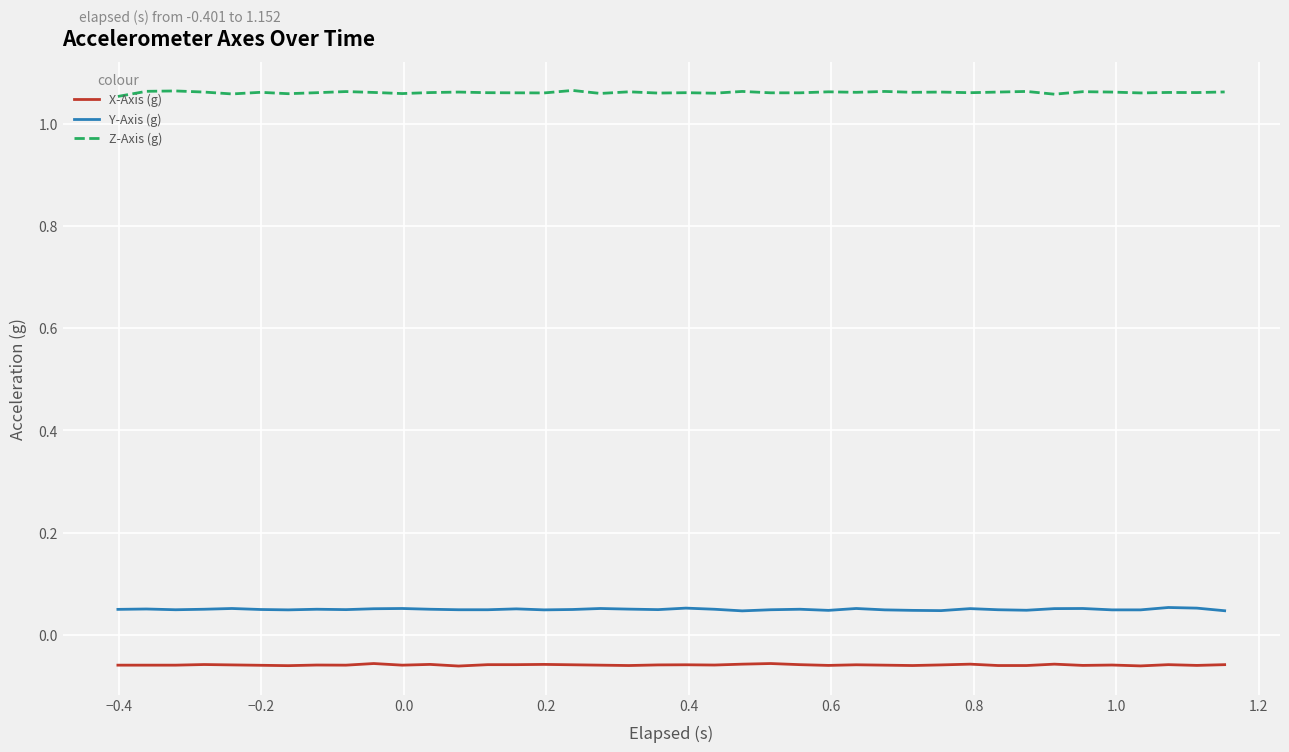

How many lines are shown in the chart?

3